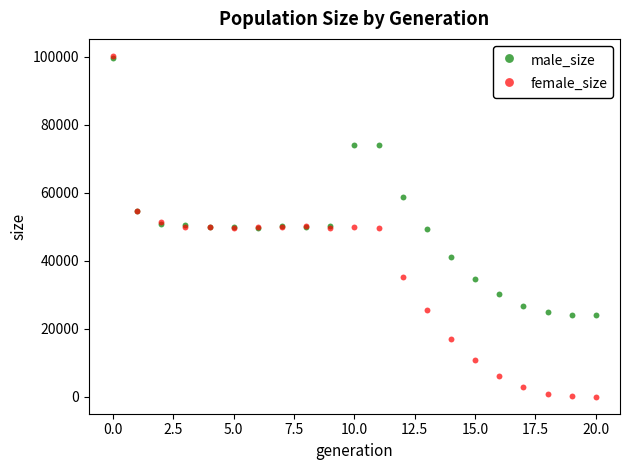

Which series has the widest spread of Y values?

female_size